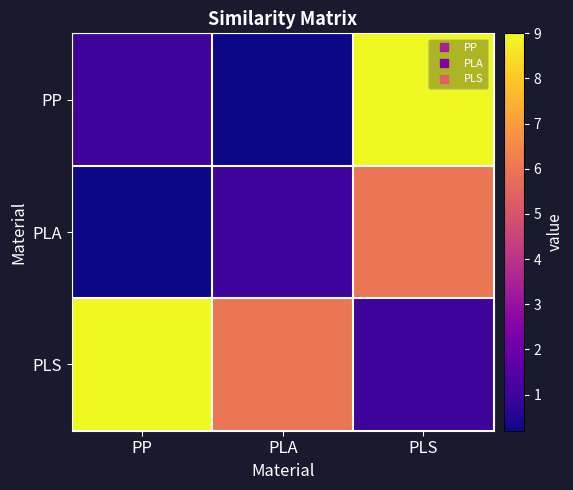

Which series has the largest total across all categories?

PLS